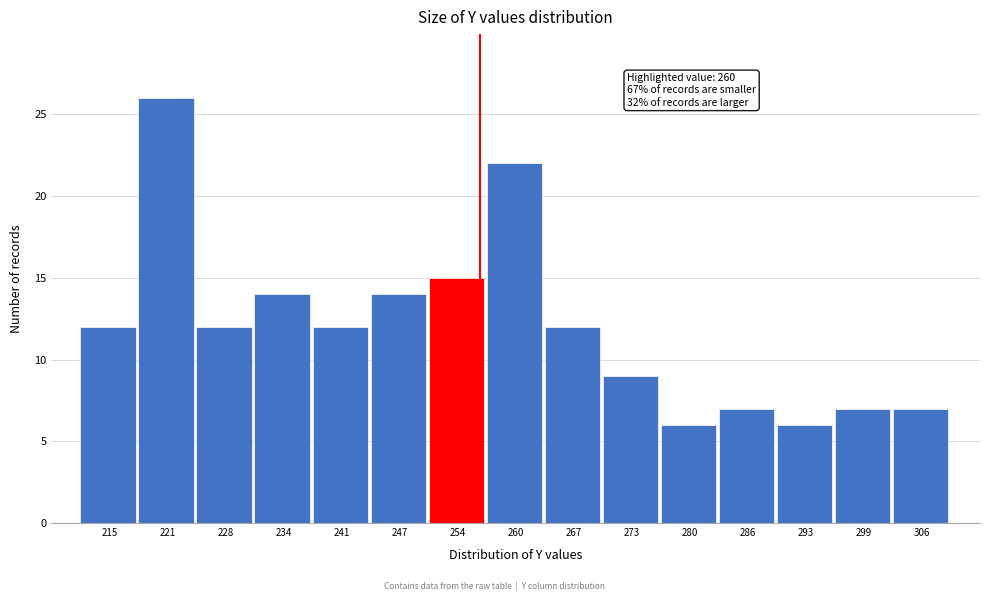

Reading left to right, list all the values displayed in this chart.

215=12	221=26	228=12	234=14	241=12	247=14	254=15	260=22	267=12	273=9	280=6	286=7	293=6	299=7	306=7